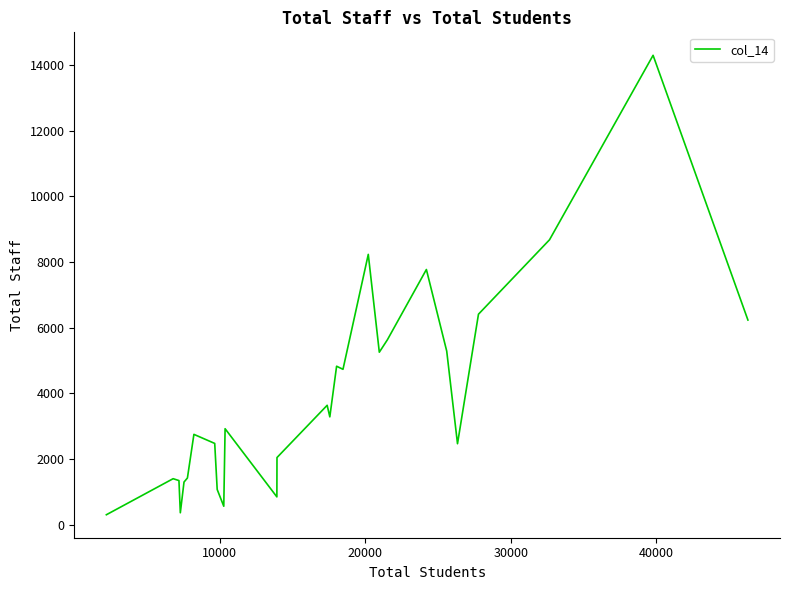

What is the greatest value displayed?

14292